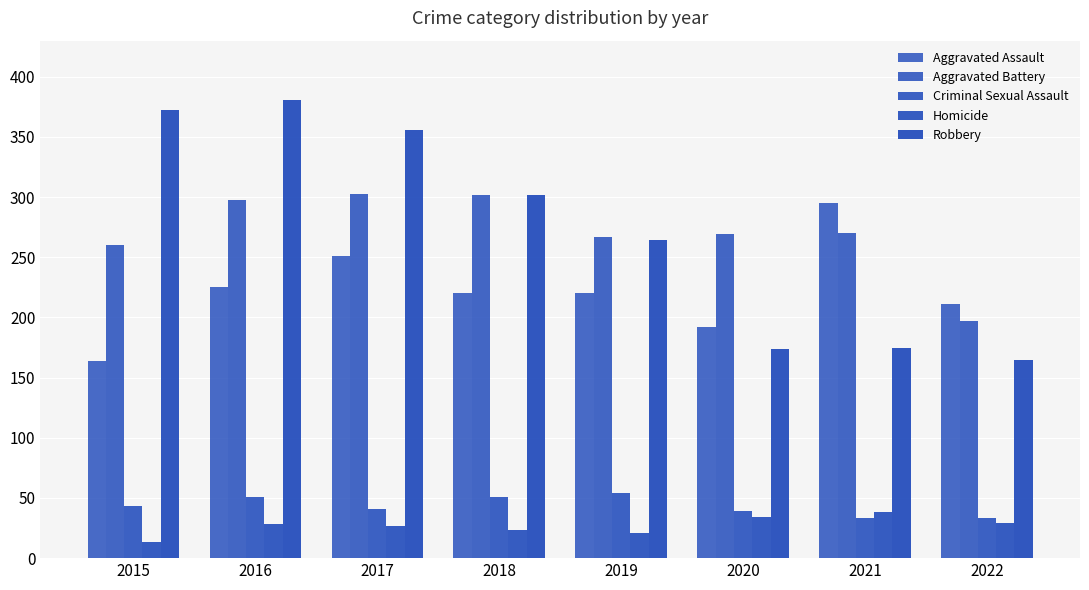

How many groups of bars are there?

8